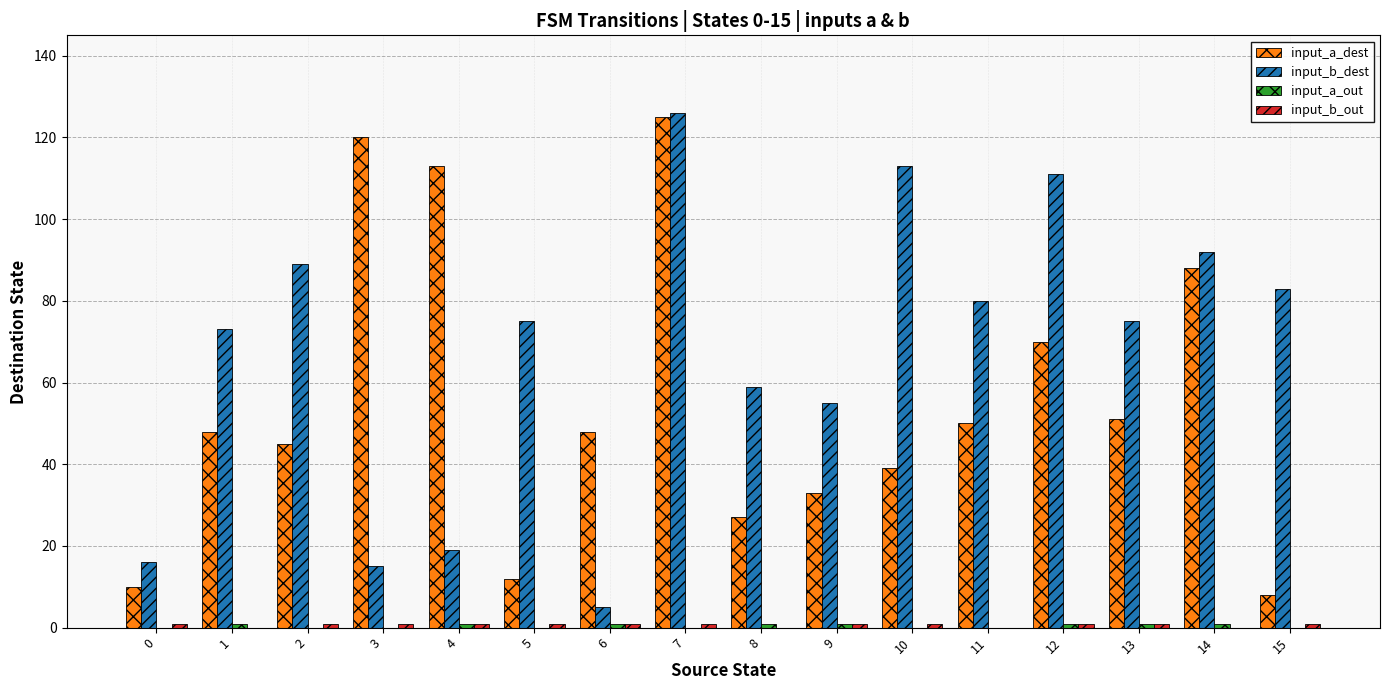

What is the greatest value displayed?

126